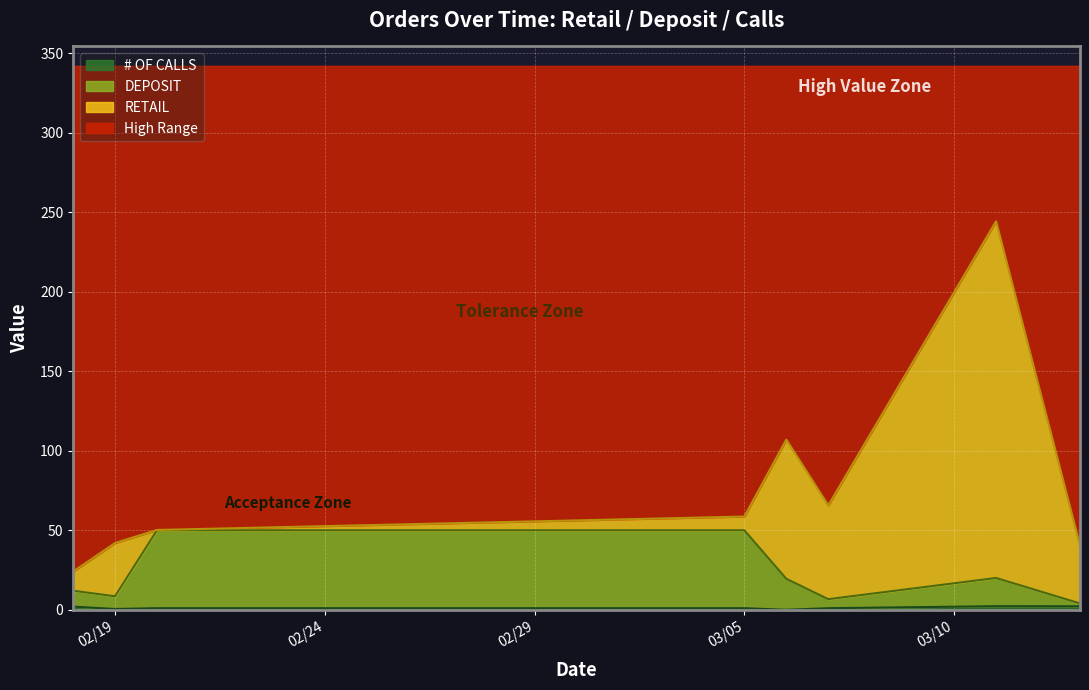

What is the maximum value for DEPOSIT?

50.0